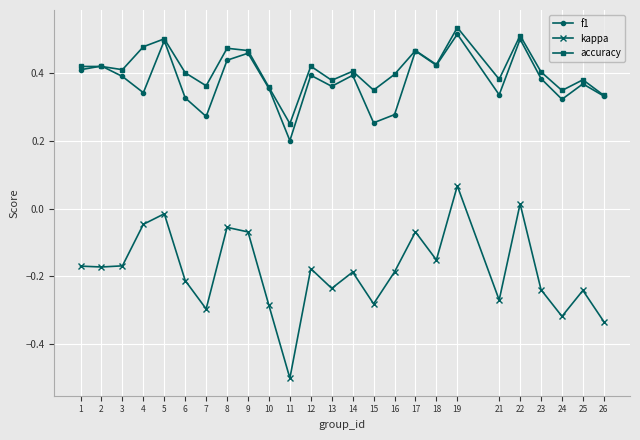

Is this an area chart (filled region under the line)?

No